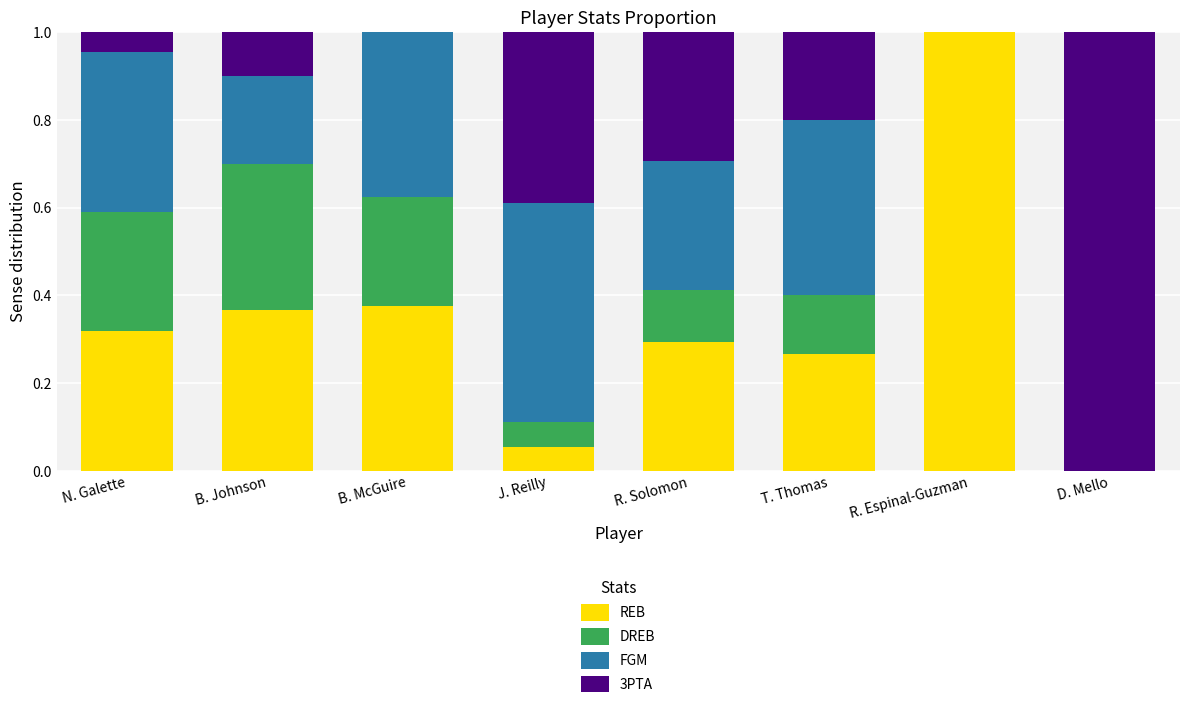

True or false: REB has a value of 0.4 at B. Johnson.

True